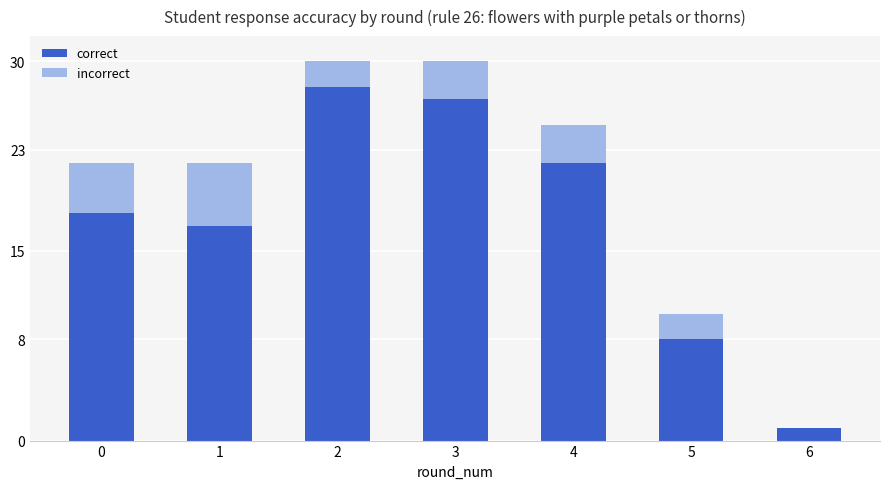

What is the highest value of the correct series?

28